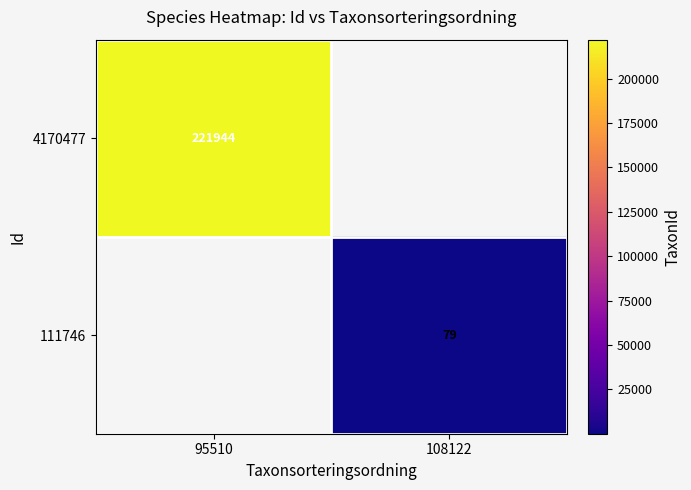

The 4170477 series shows 381020.6 at 95510. True or false?

False